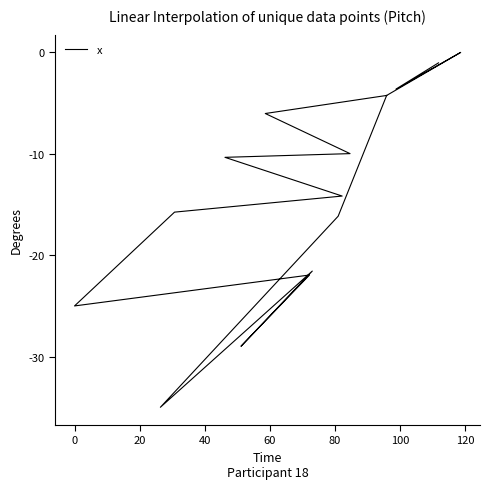

Is it true that the value at 80 is -4.7?

False